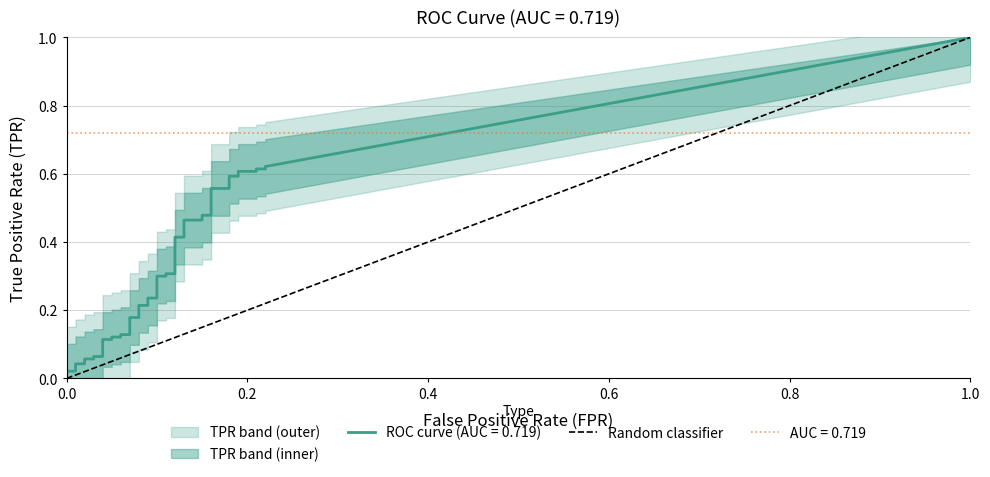

What is the greatest value displayed?

1